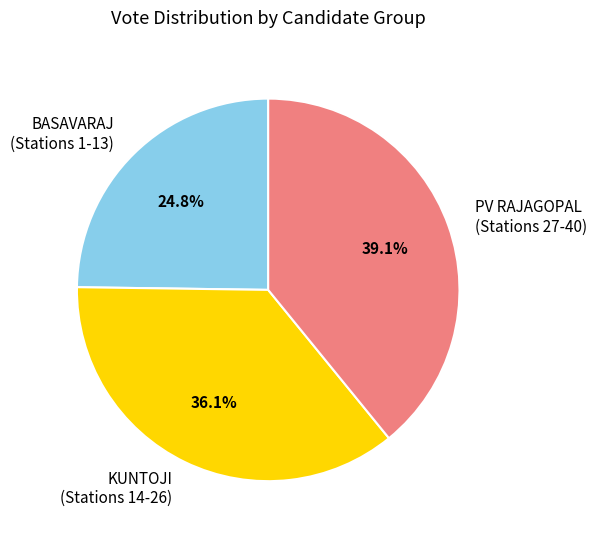

How many segments does this pie chart have?

3